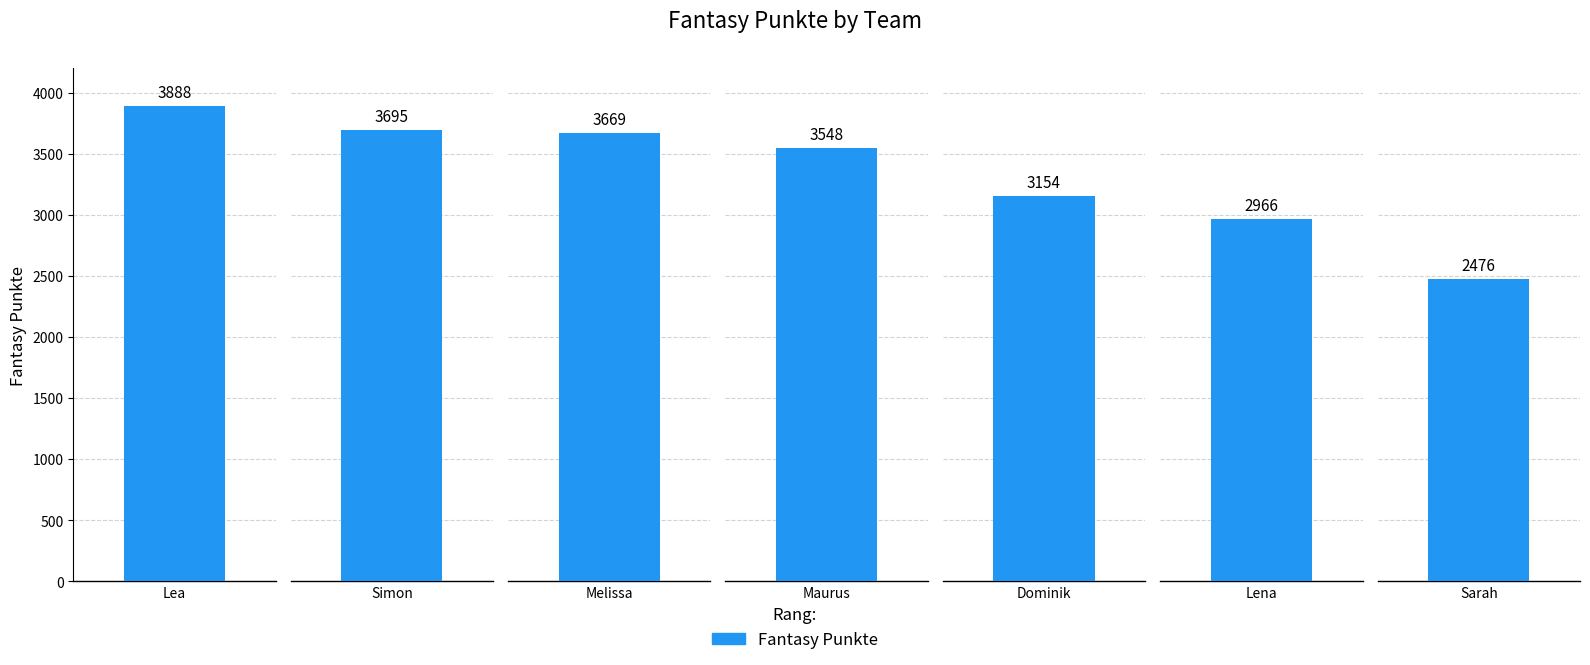

What is the change in value from Dominik to Sarah?

-678